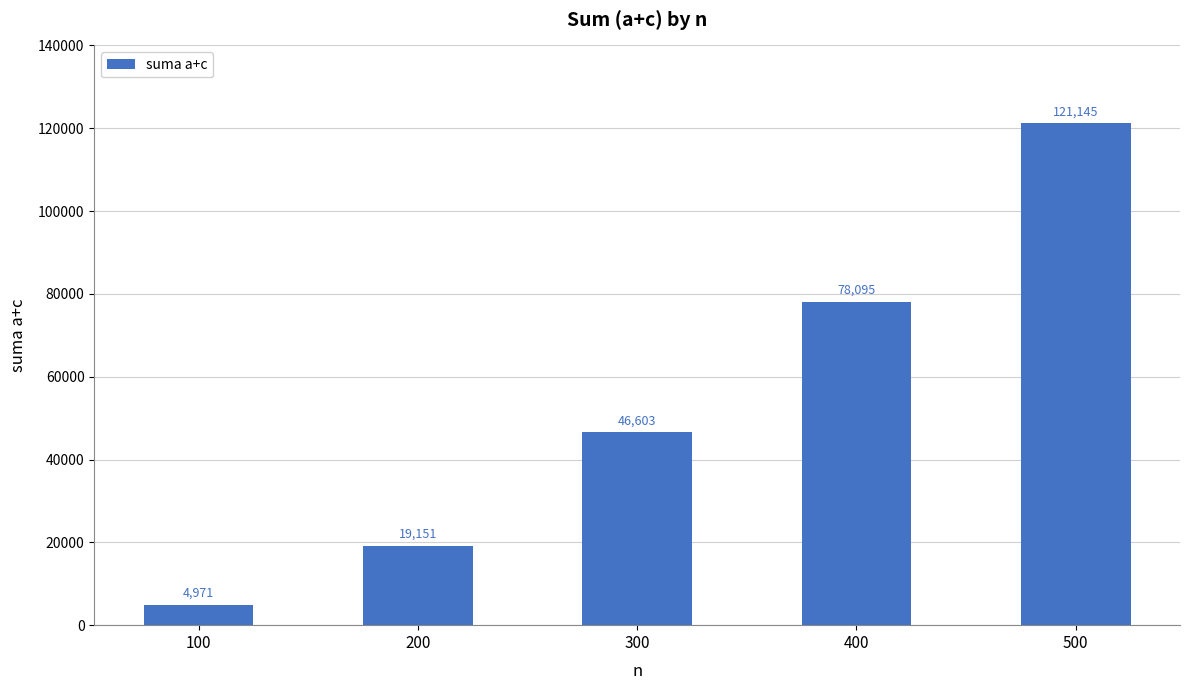

Rank the categories by value from highest to lowest.

500, 400, 300, 200, 100